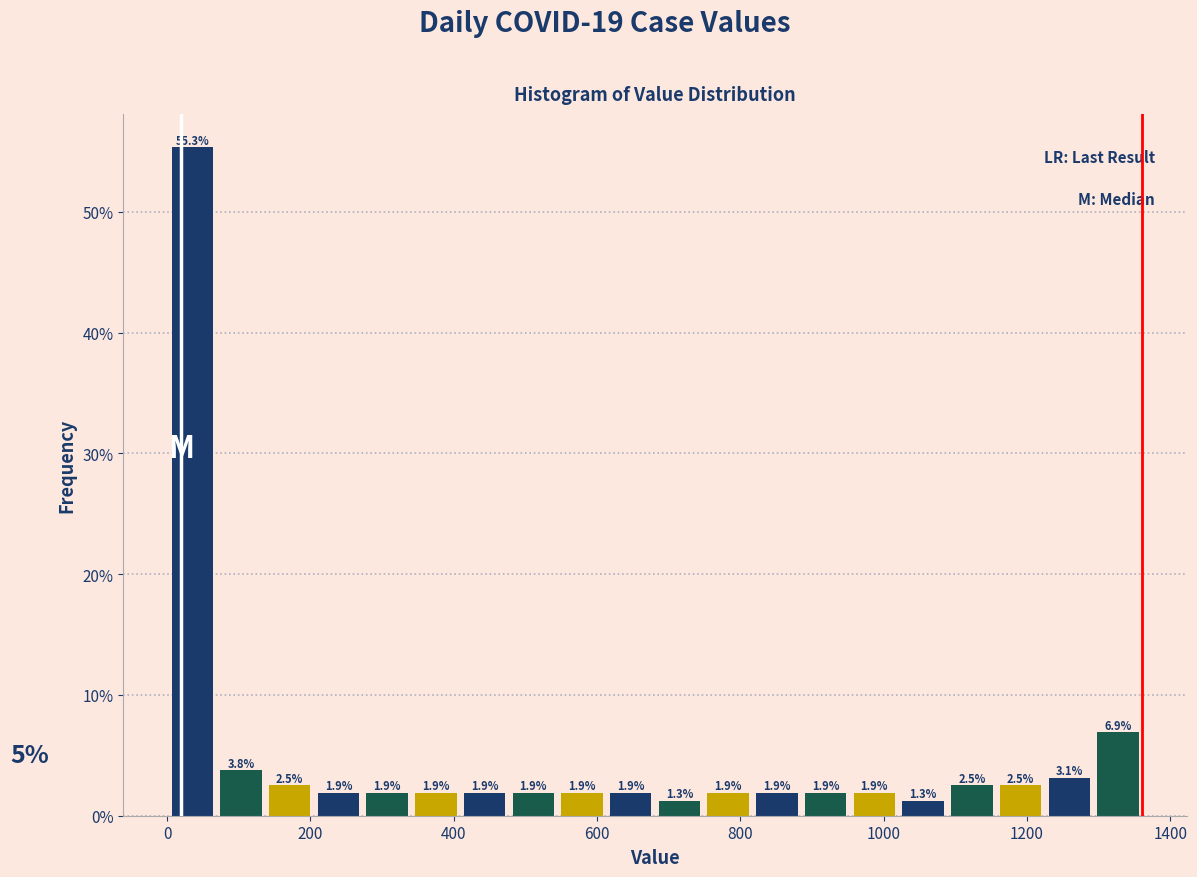

Read against the x-axis, roughly where is the centre of the tallest bar?

40